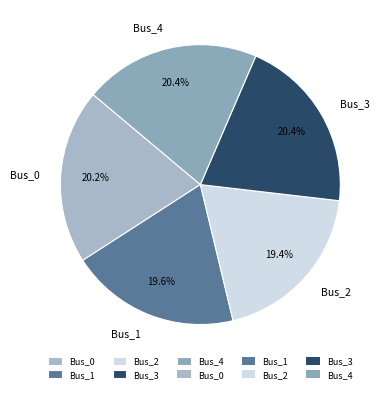

Does Bus_4 account for over 50% of the chart?

No